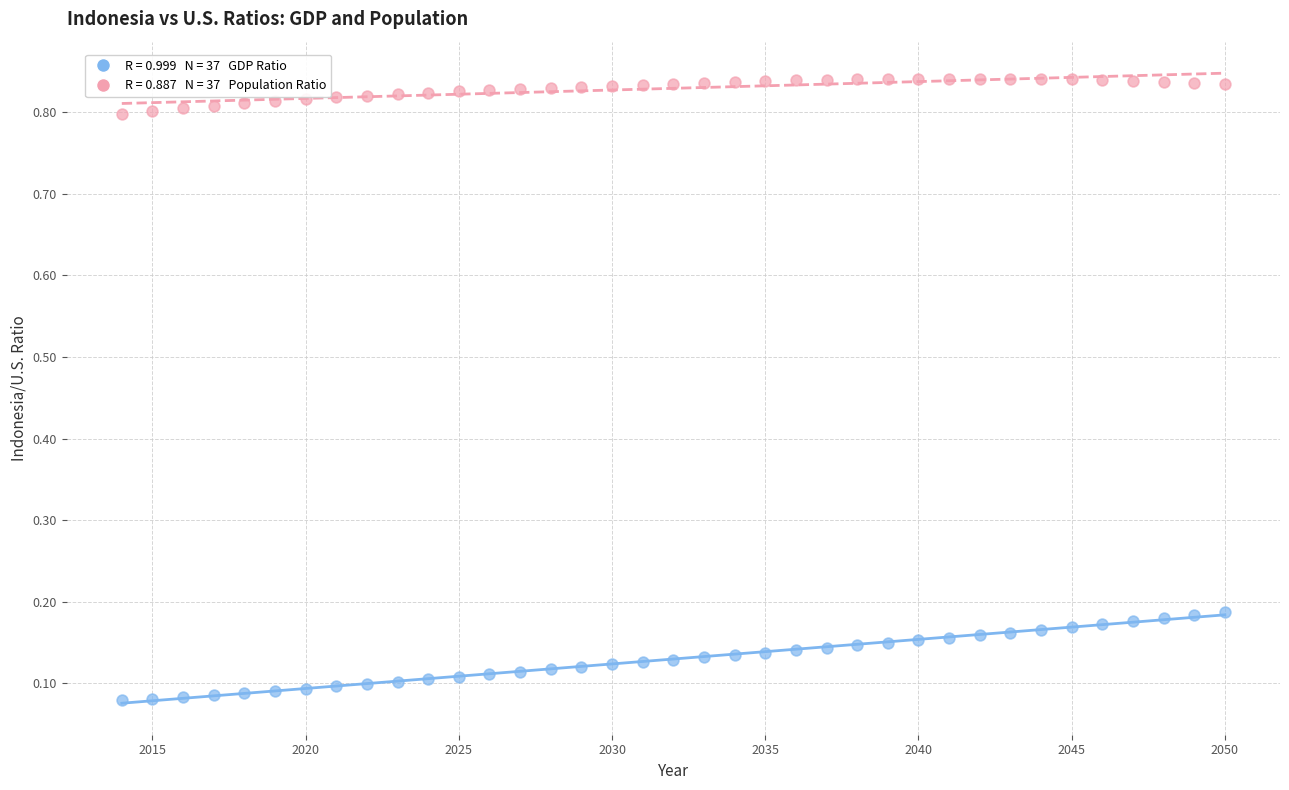

Across all data points, what is the range of X values (max minus min)?

36.0